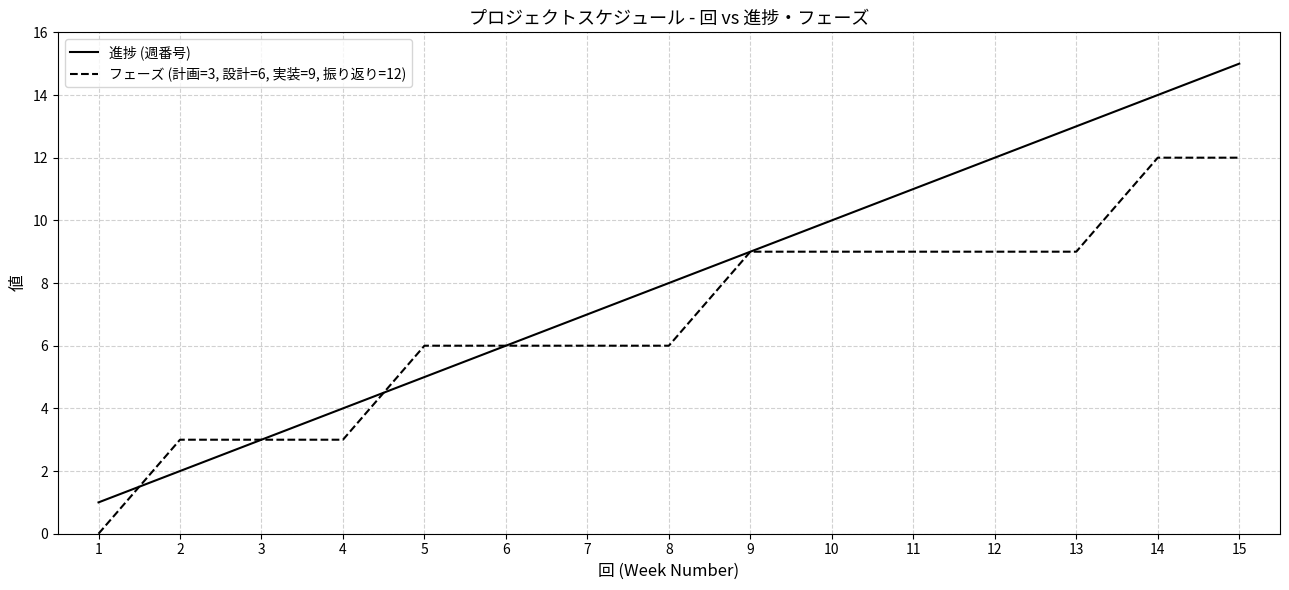

Where do 進捗 (週番号) and フェーズ (計画=3, 設計=6, 実装=9, 振り返り=12) first cross each other?

1 and 2